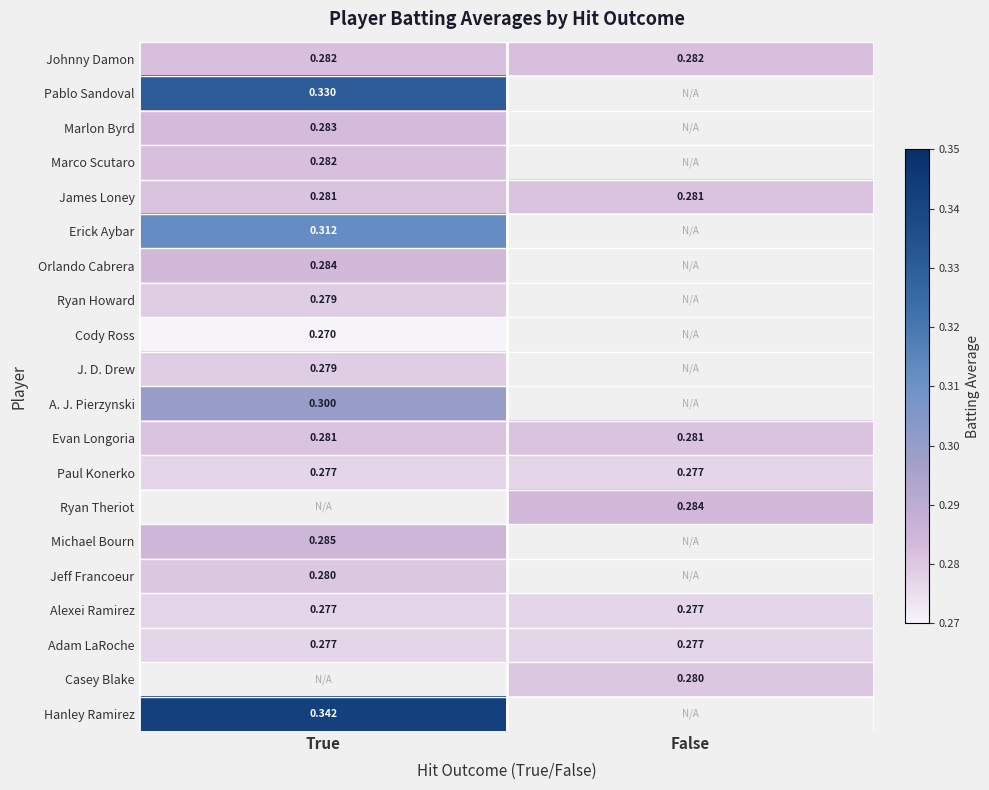

What is the approximate value of Hanley Ramirez at True?

0.3